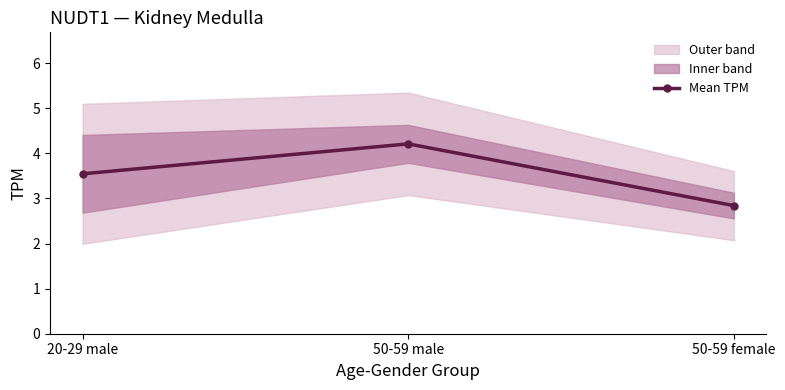

Reading left to right, extract all data points from this chart.

3.5	4.2	2.8